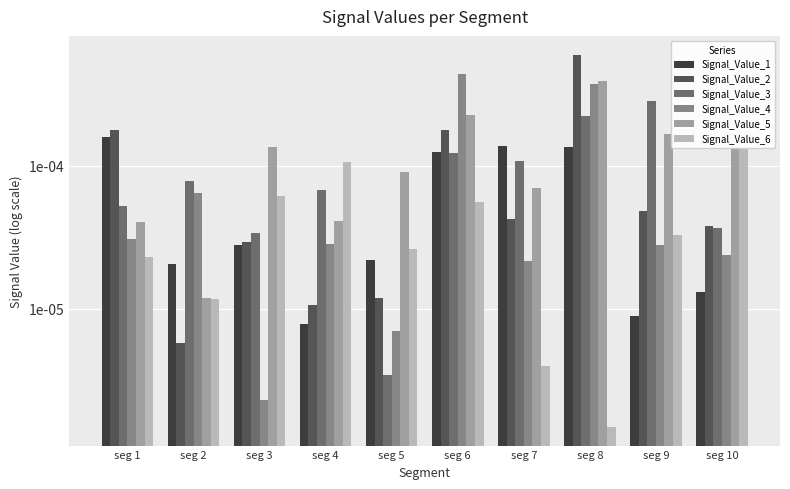

At seg 8, list the series in order from largest to smallest.

Signal_Value_2, Signal_Value_5, Signal_Value_4, Signal_Value_3, Signal_Value_1, Signal_Value_6